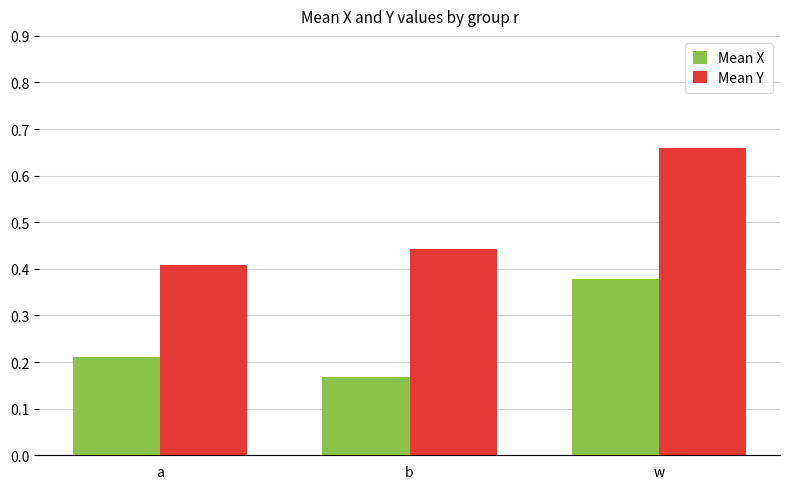

What is the sum of the Mean Y values at b and w?

1.1